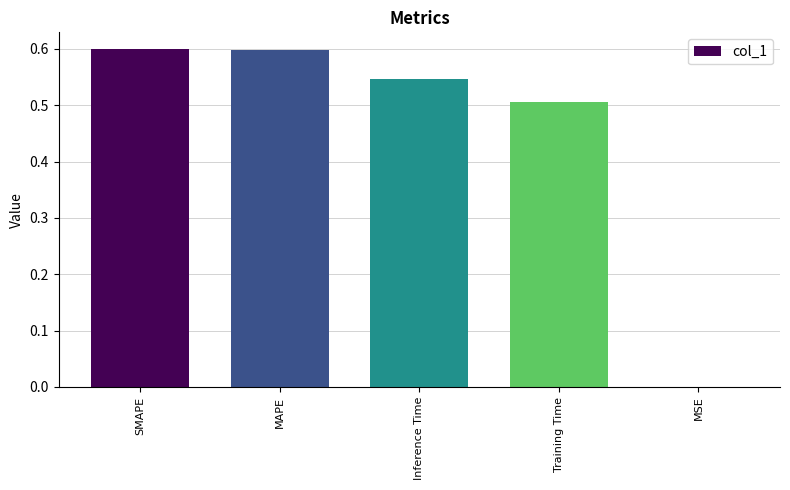

True or false: the data shows 0.5 at Training Time.

True